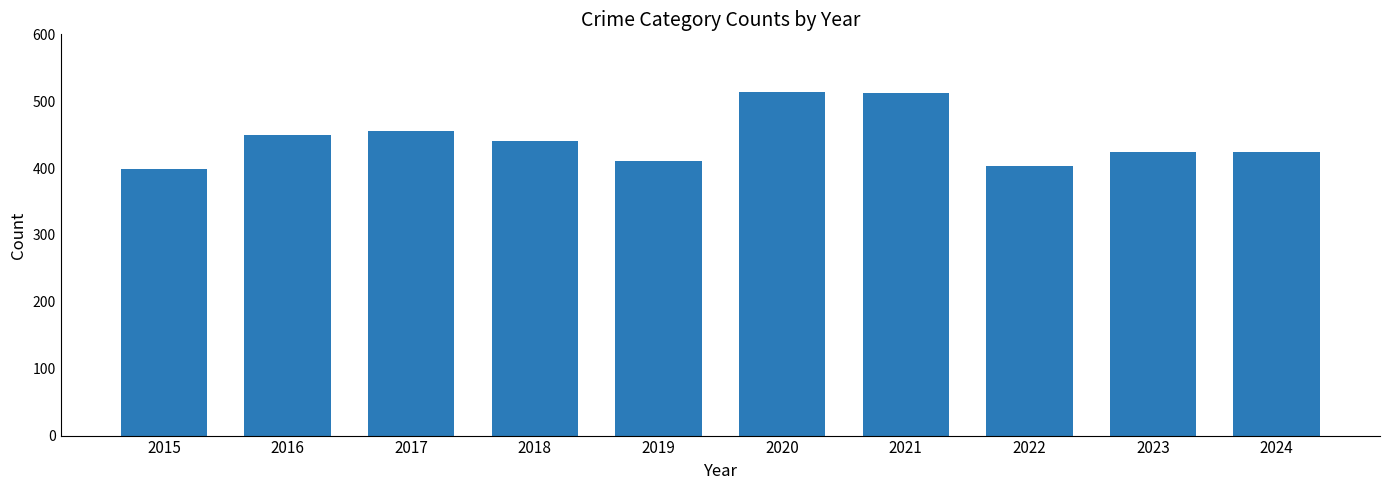

What is the value of the 1st bar from the left?

398